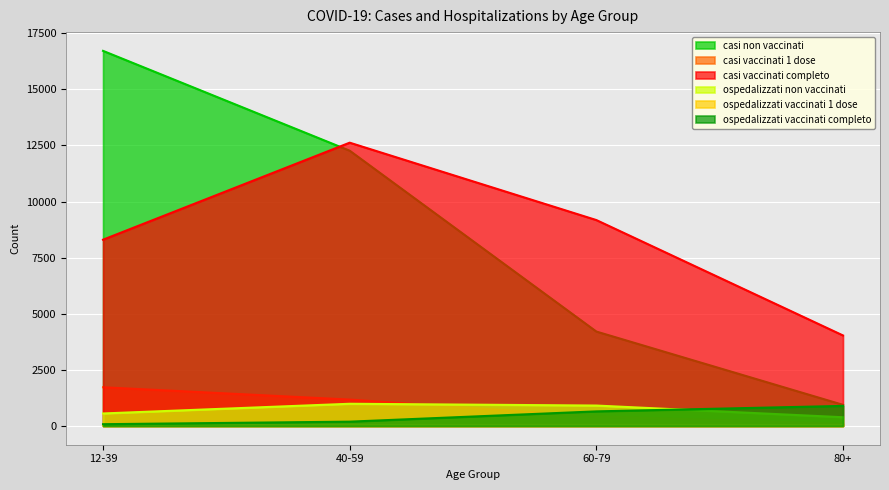

Reading left to right, extract all data points from this chart.

casi non vaccinati: 12-39=16714	40-59=12266	60-79=4207	80+=941
casi vaccinati 1 dose: 12-39=1725	40-59=1176	60-79=426	80+=94
casi vaccinati completo: 12-39=8300	40-59=12623	60-79=9175	80+=4033
ospedalizzati non vaccinati: 12-39=557	40-59=989	60-79=910	80+=389
ospedalizzati vaccinati 1 dose: 12-39=38	40-59=42	60-79=52	80+=39
ospedalizzati vaccinati completo: 12-39=79	40-59=192	60-79=650	80+=894